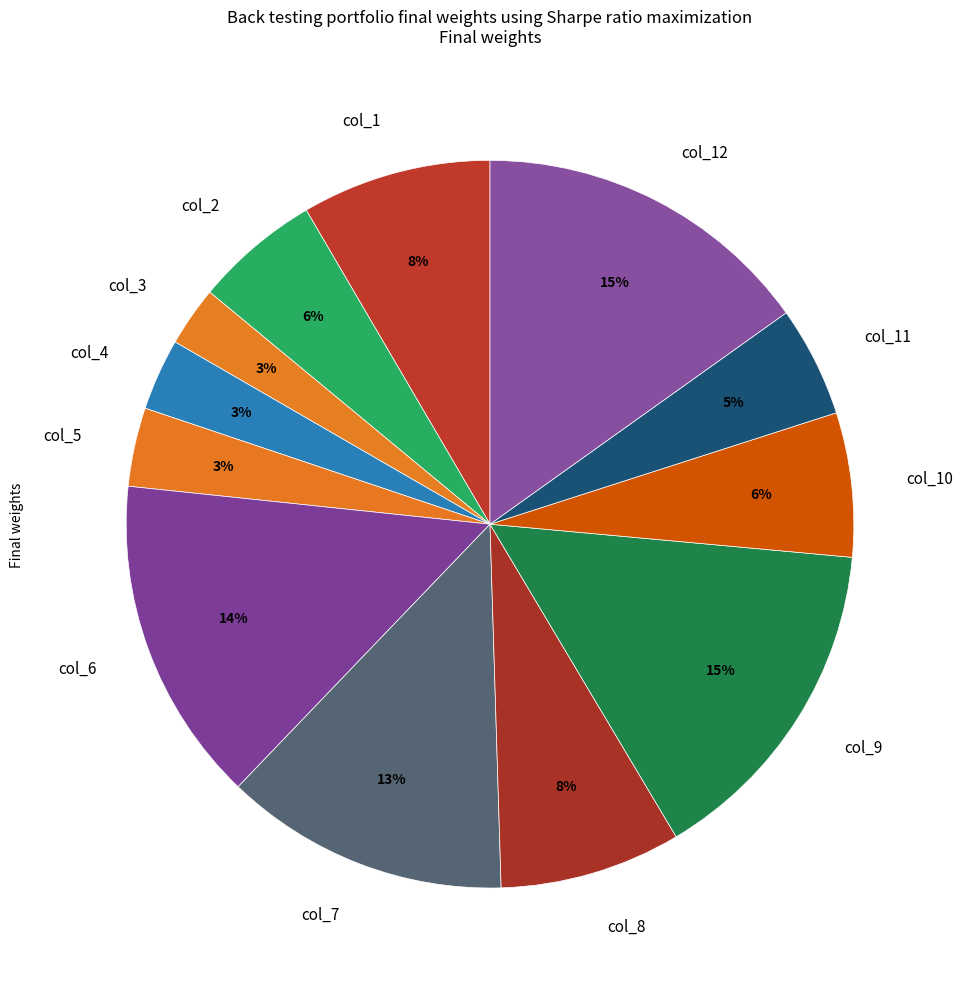

Between col_12 and col_3, which is larger?

col_12